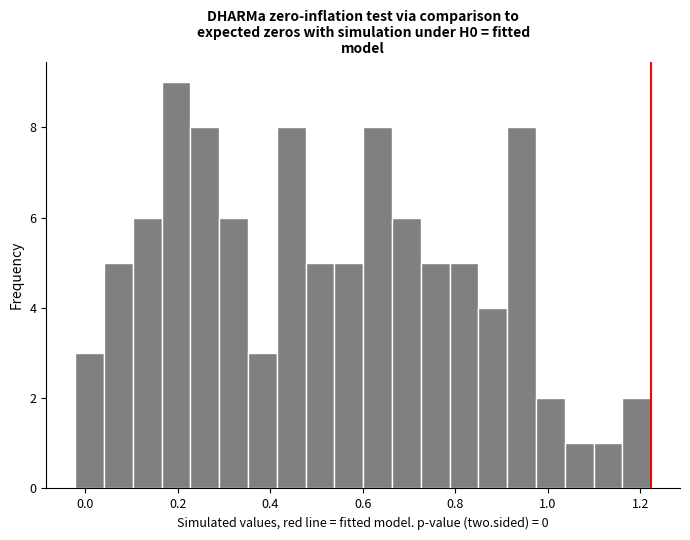

Around what value on the x-axis is the tallest bar? Give the approximate position of its centre, as read against the axis.

0.20